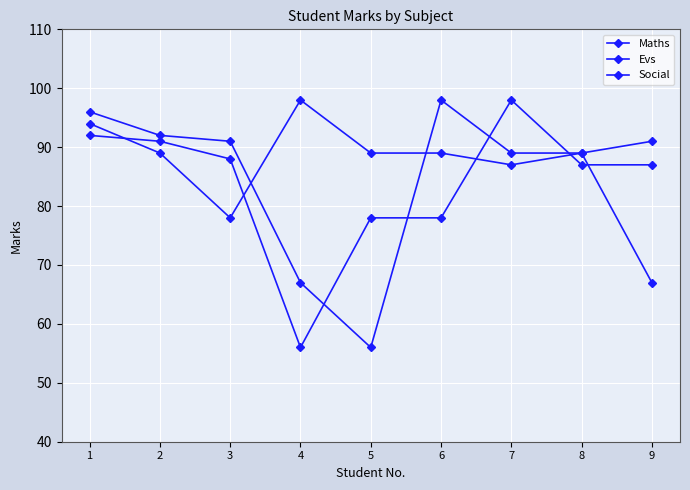

Rank the series by their average value, from lowest to highest.

Evs, Maths, Social